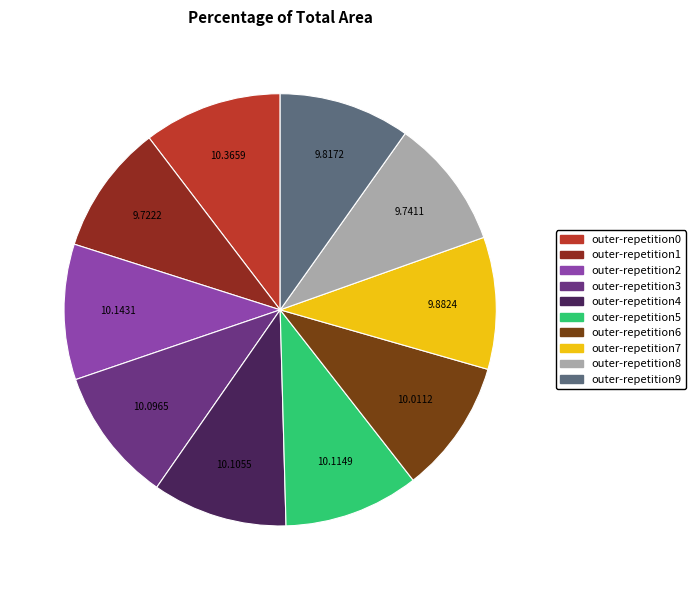

Which category has the smallest portion of the pie?

outer-repetition1